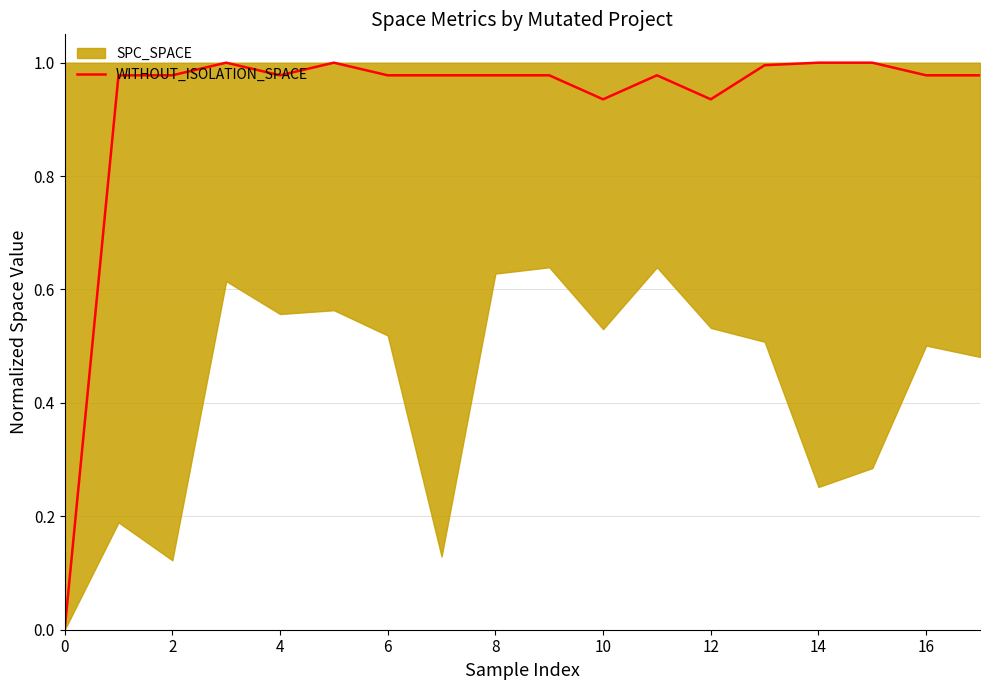

How many interior local valleys (lower than both neighbors) does the data have?

3